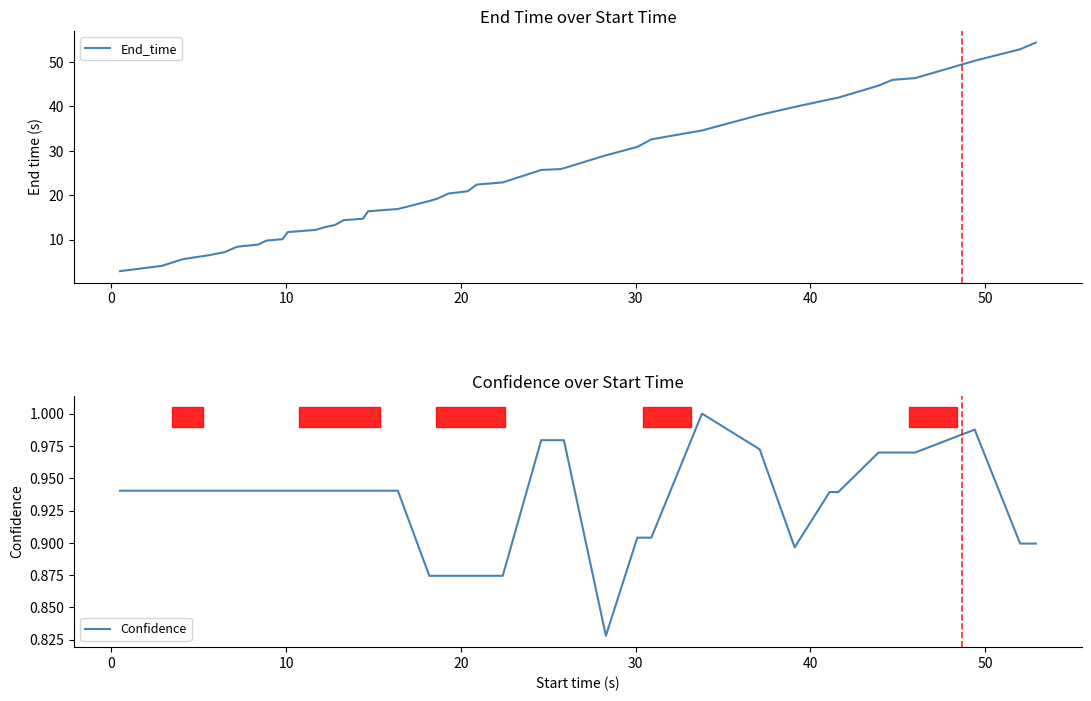

The value of End_time at 28 is 43.6. True or false?

False